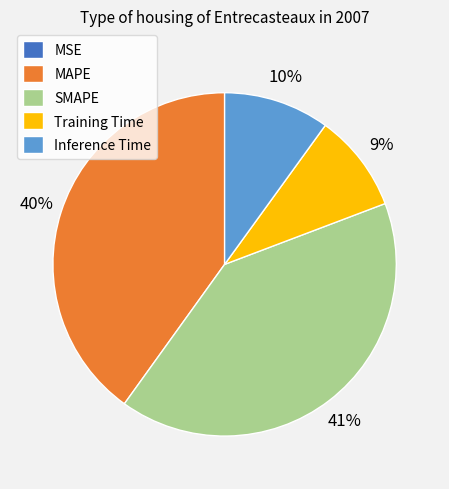

Between SMAPE and Training Time, which is larger?

SMAPE